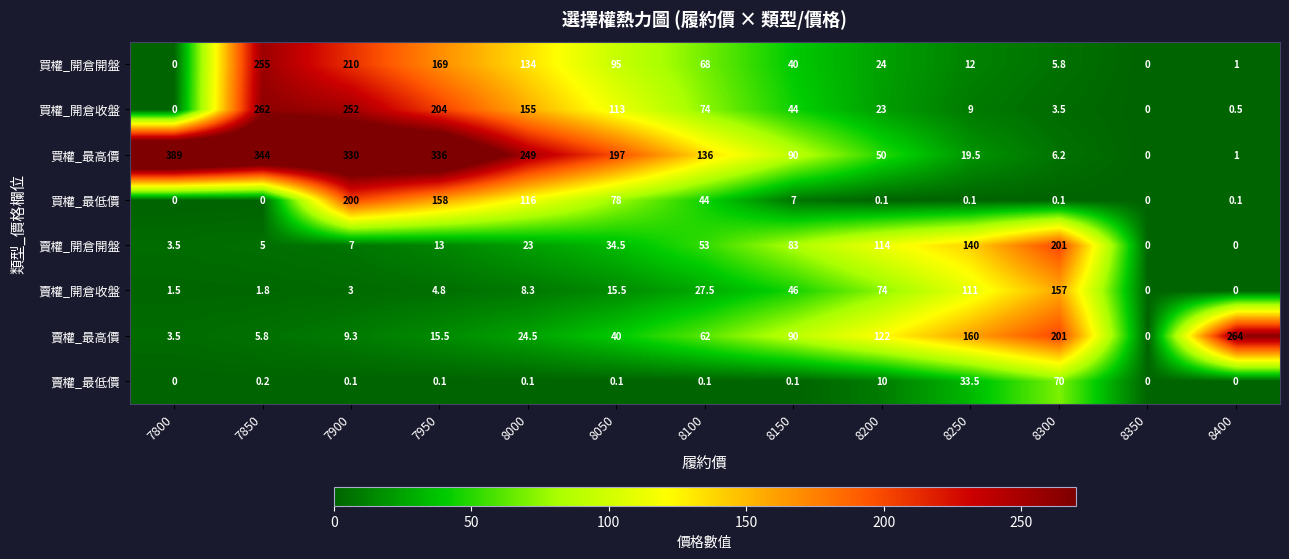

What is the approximate value of 買權_最高價 at 8000?

249.0